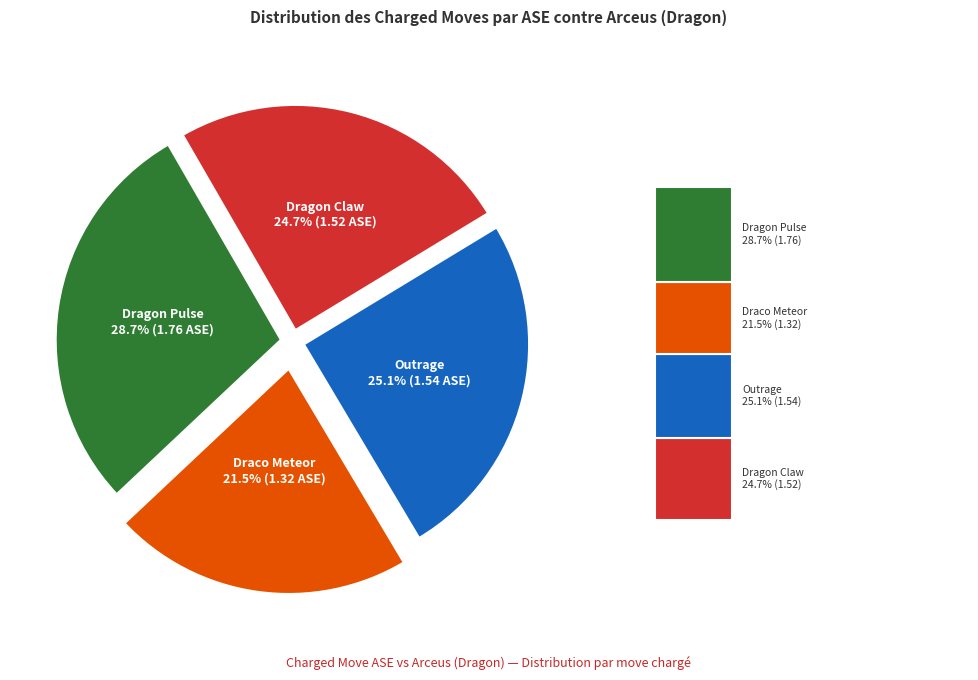

What is the smallest slice in the pie chart?

Draco Meteor